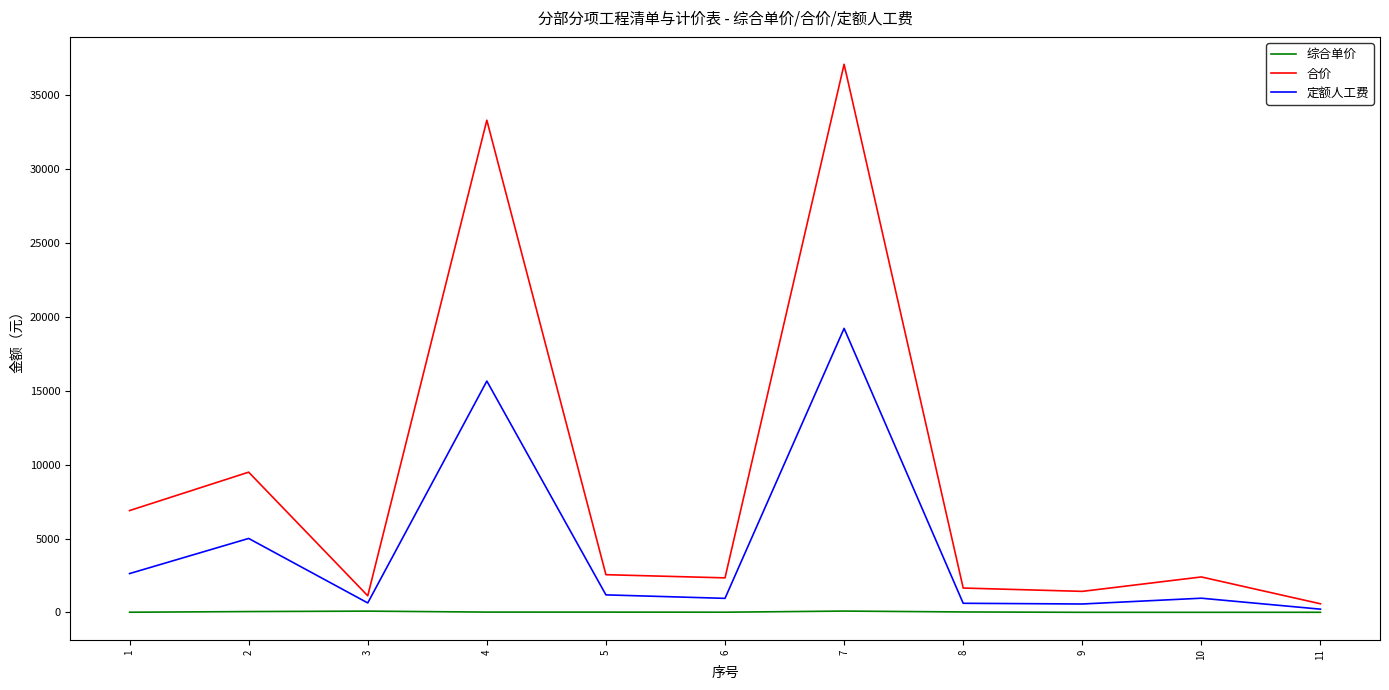

At which category is the sum across all series the highest?

7